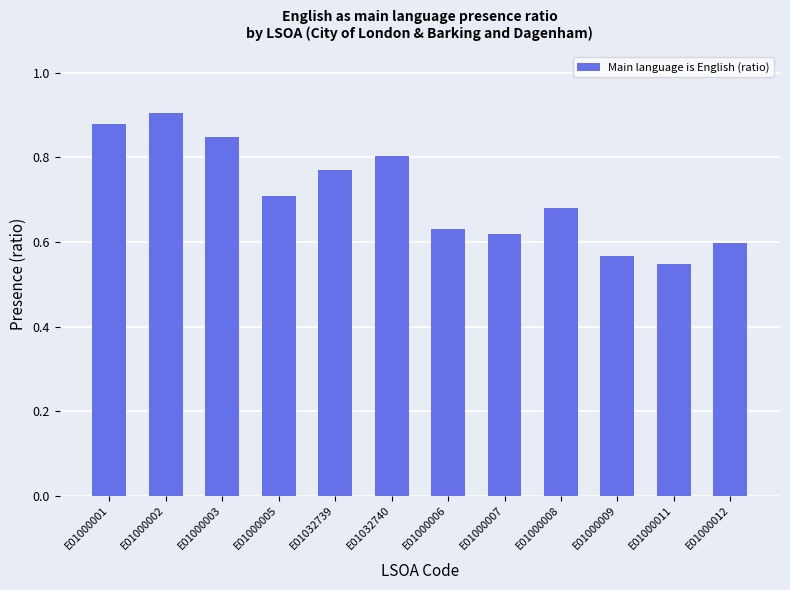

Which label corresponds to the largest value in the chart?

E01000002